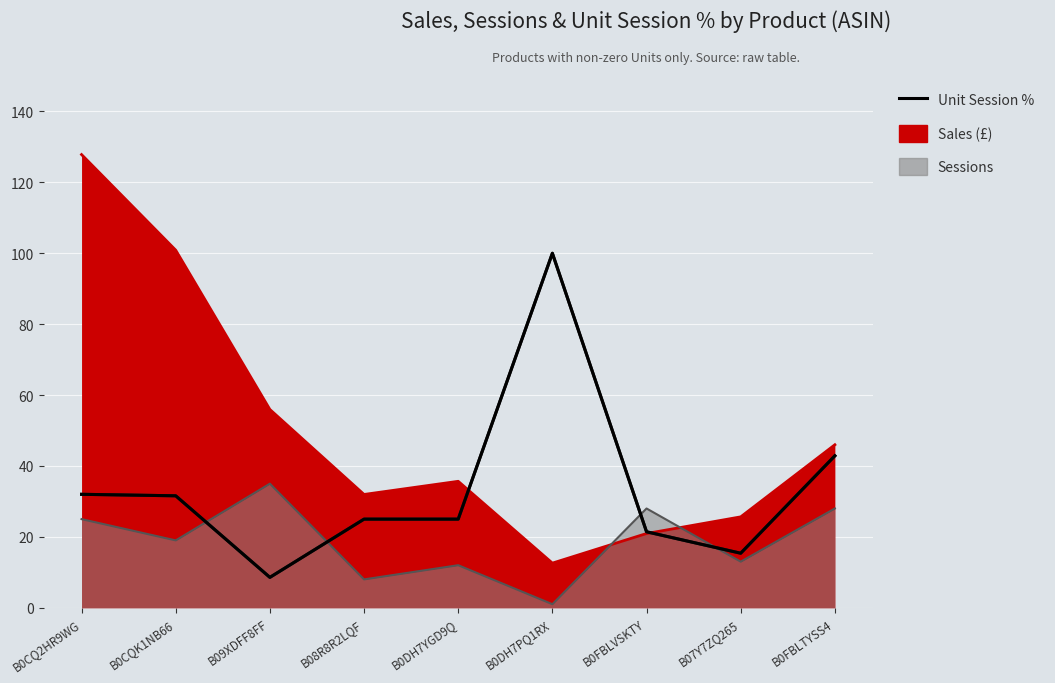

Rank the categories by value from highest to lowest.

B0DH7PQ1RX, B0FBLTYSS4, B0CQ2HR9WG, B0CQK1NB66, B08R8R2LQF, B0DH7YGD9Q, B0FBLVSKTY, B07Y7ZQ265, B09XDFF8FF